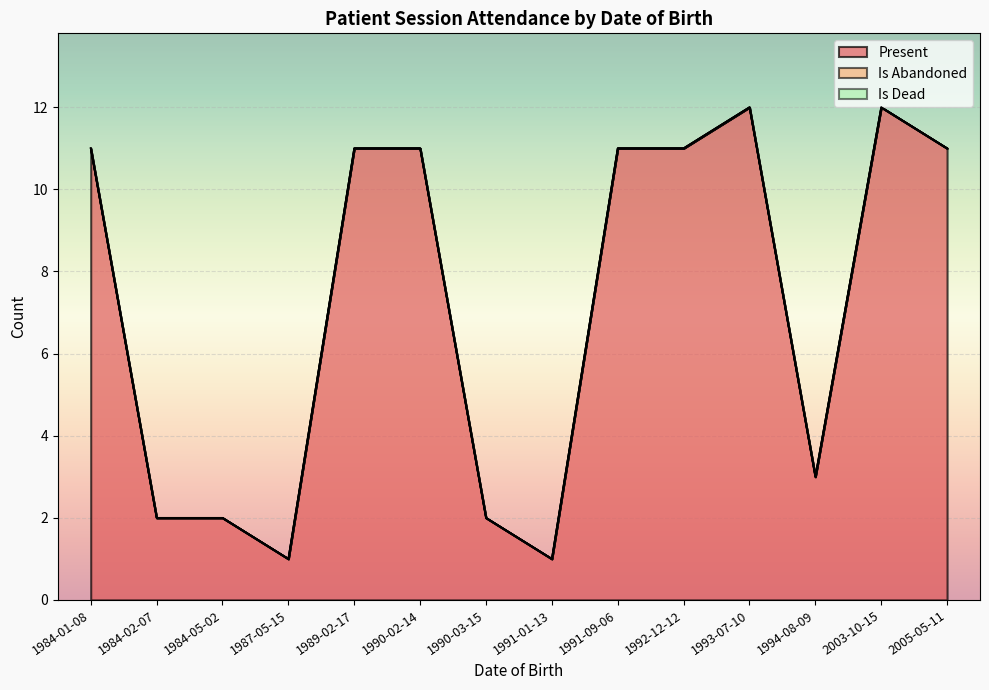

Is the value of Is Dead at 1990-02-14 greater than the value of Is Abandoned at 2003-10-15?

No